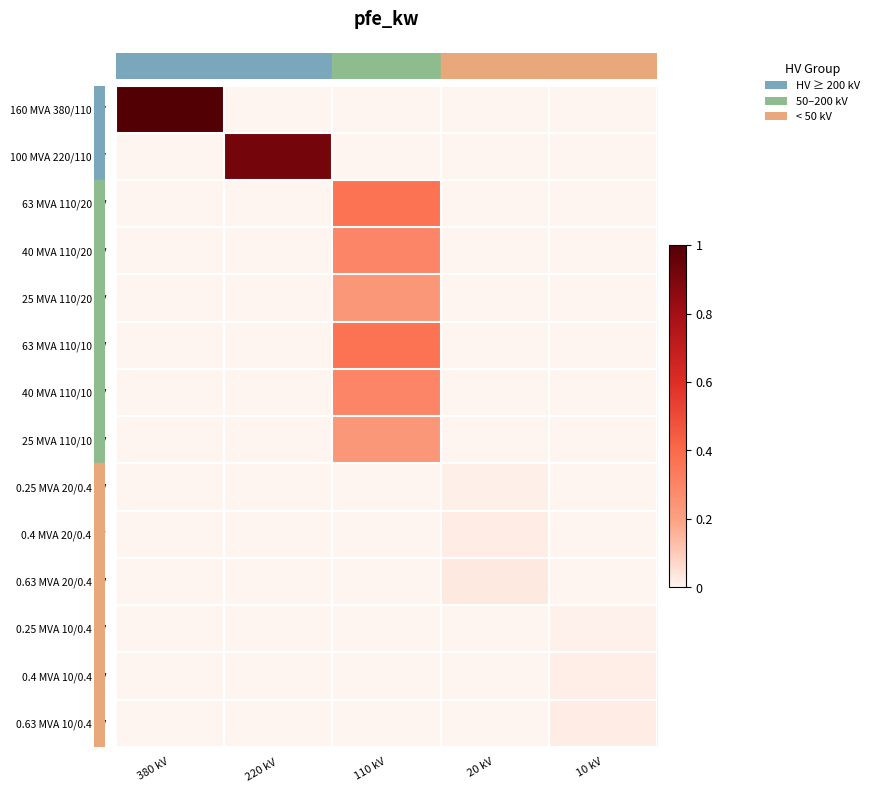

Between 110 kV and 20 kV, which is larger?

110 kV